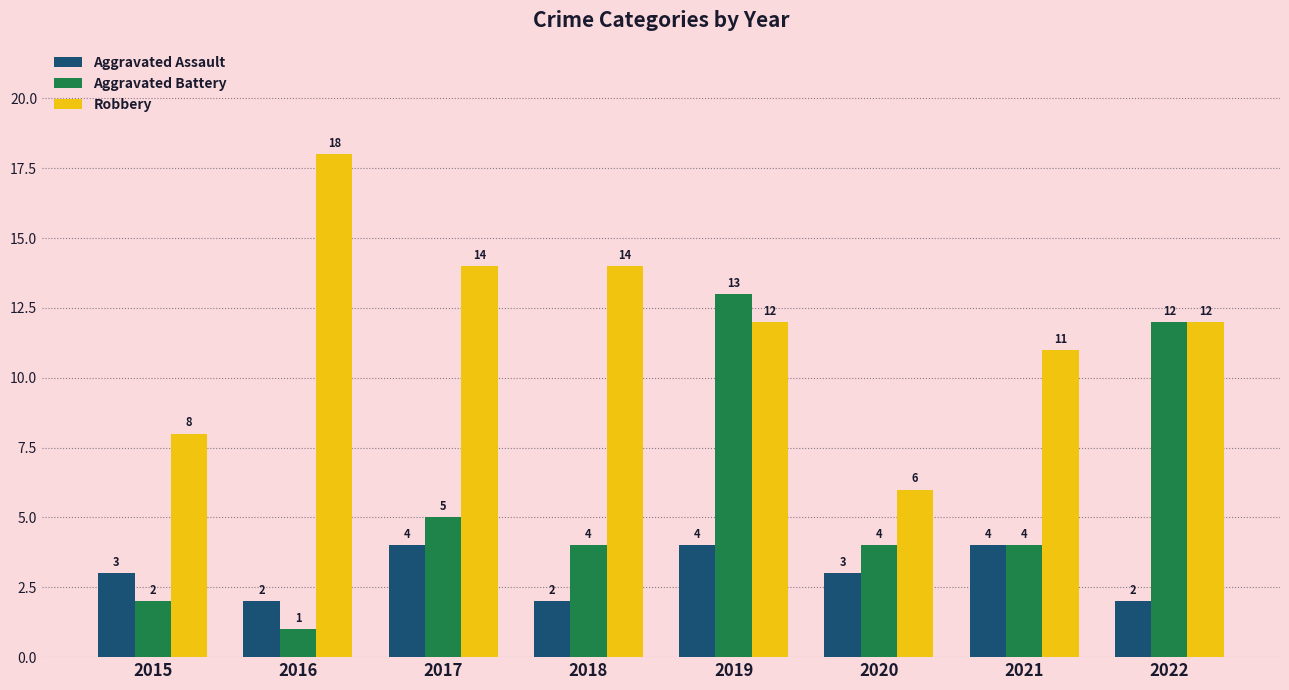

What is the greatest value displayed?

18